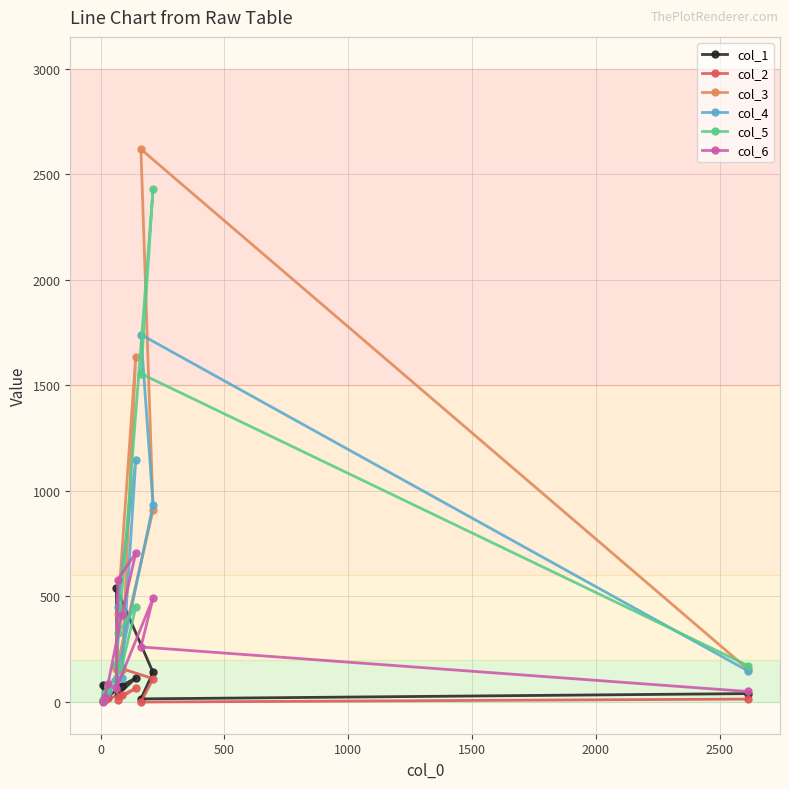

At how many categories does at least one series exceed 805?

3